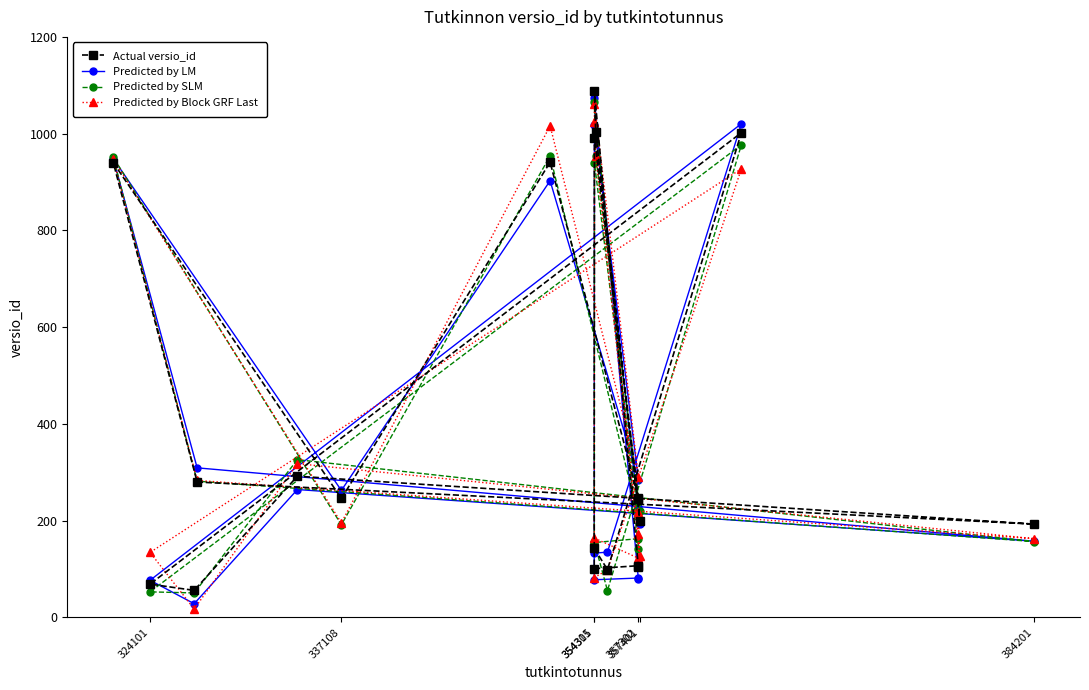

The Actual versio_id series shows 246.0 at 337108. True or false?

True